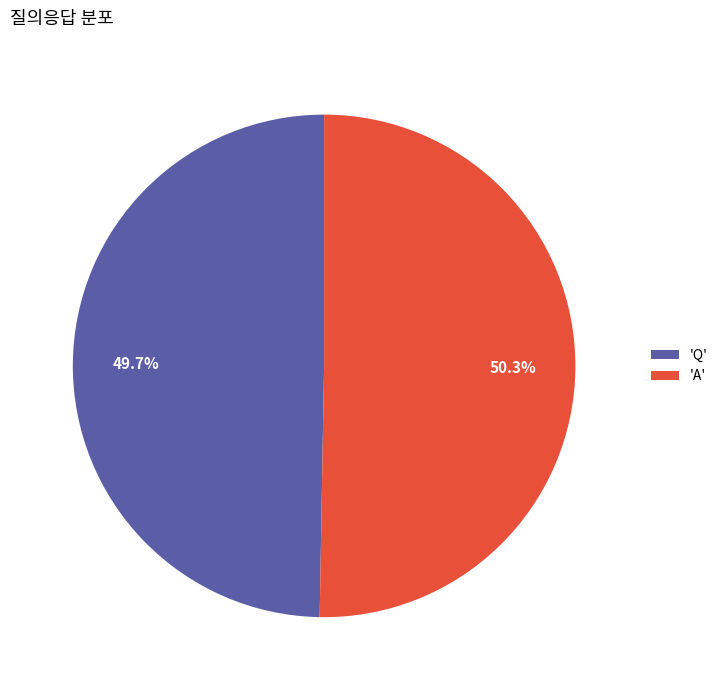

Does 'A' represent more than half of the total?

Yes